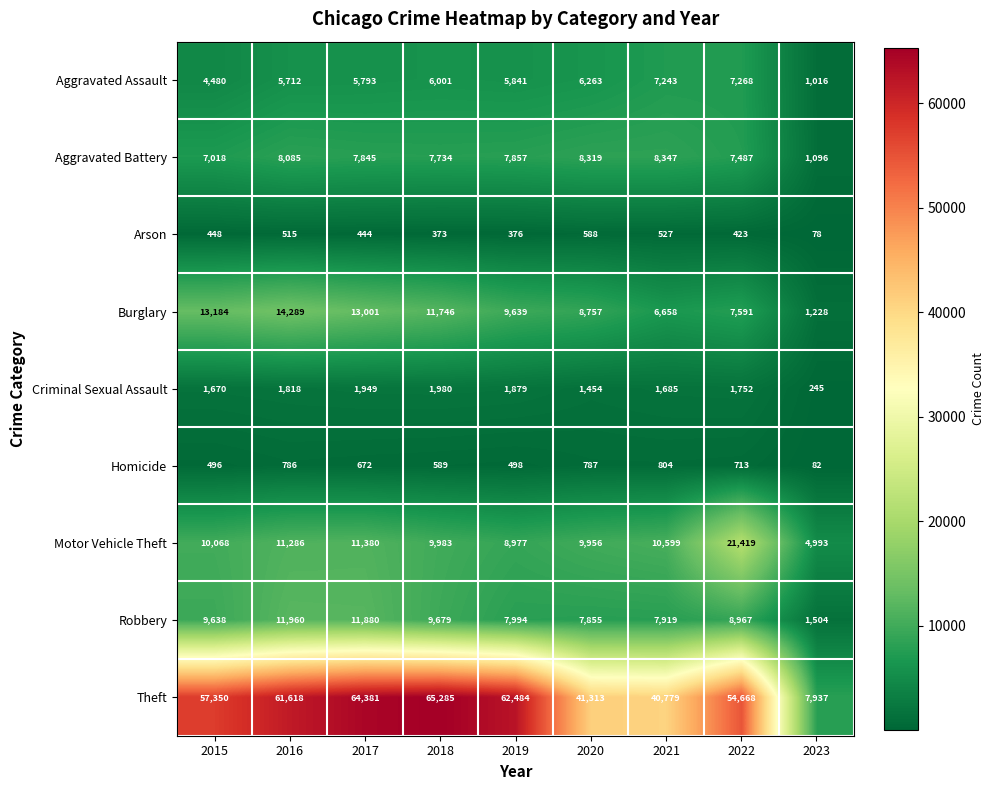

True or false: Robbery has a value of 1504 at 2023.

True